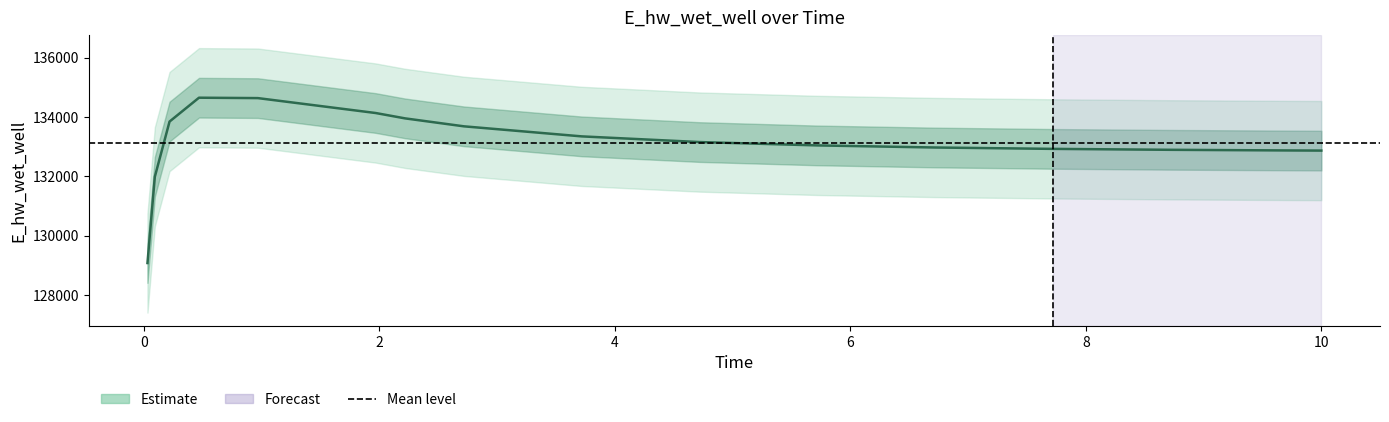

The chart shows a value of 190106.8 at 3.71875. True or false?

False